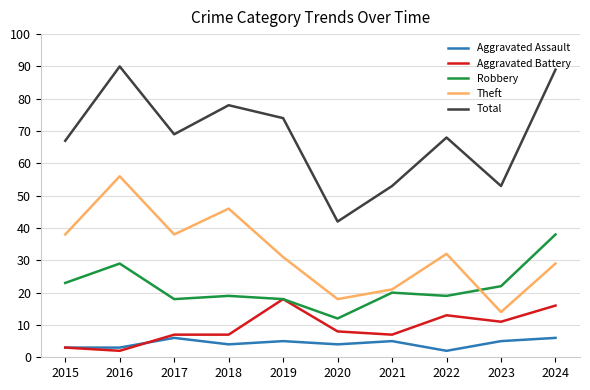

At how many categories does at least one series exceed 4?

10